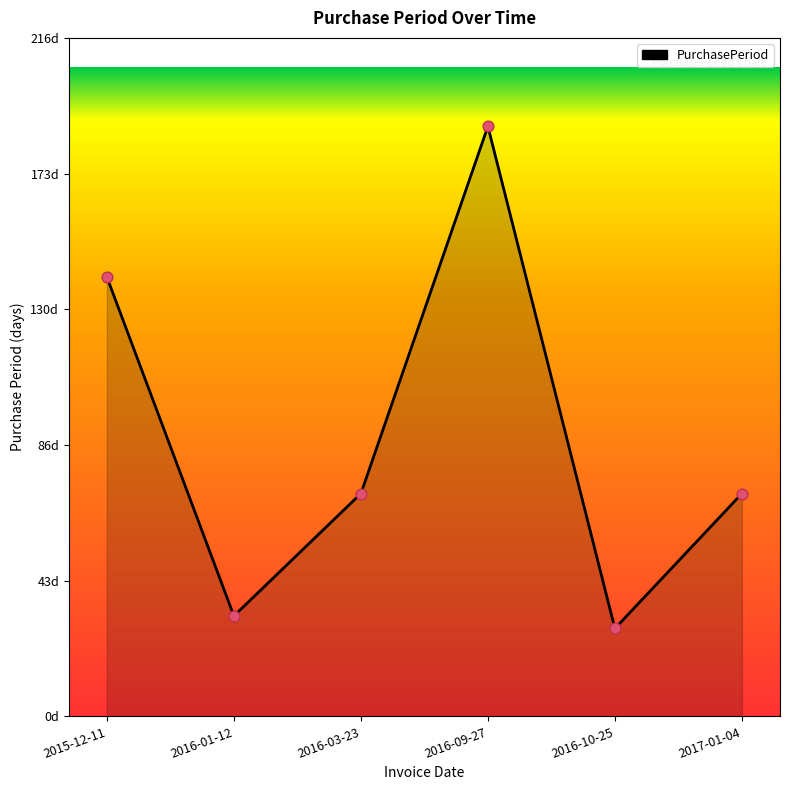

Does the chart have visible grid lines?

No